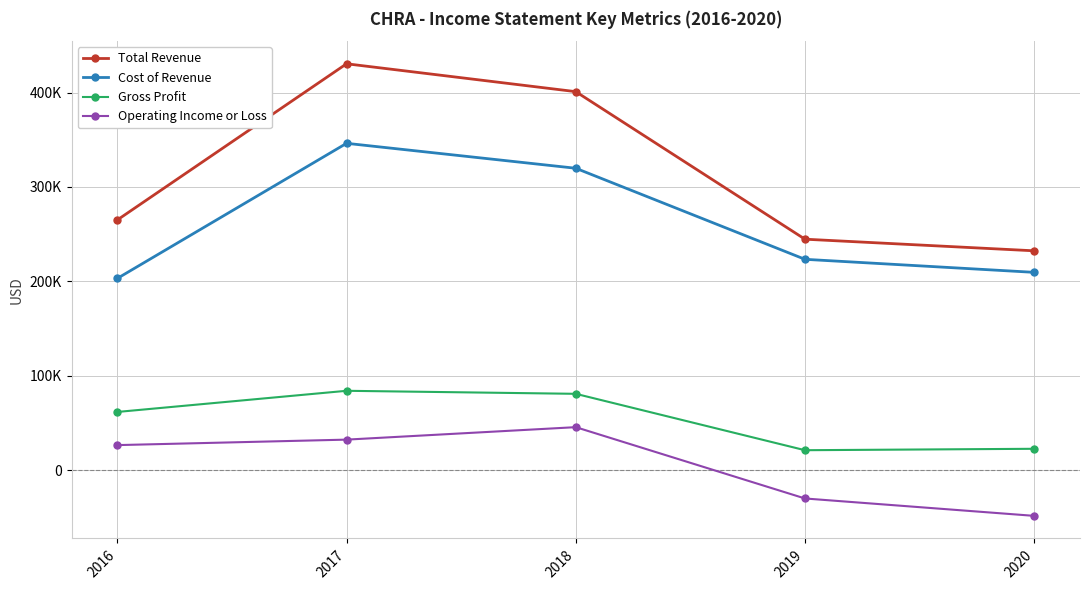

How many interior local peaks does the Operating Income or Loss series have?

1